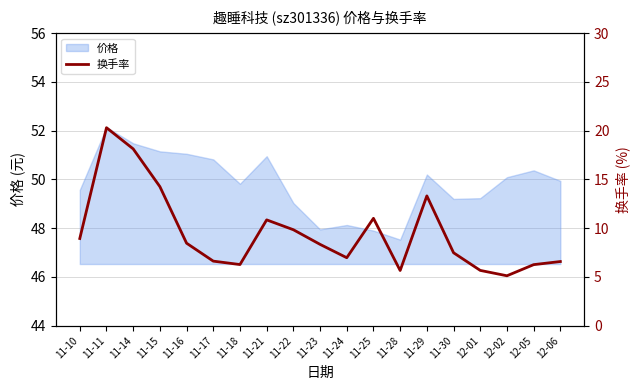

Does the chart have visible grid lines?

Yes